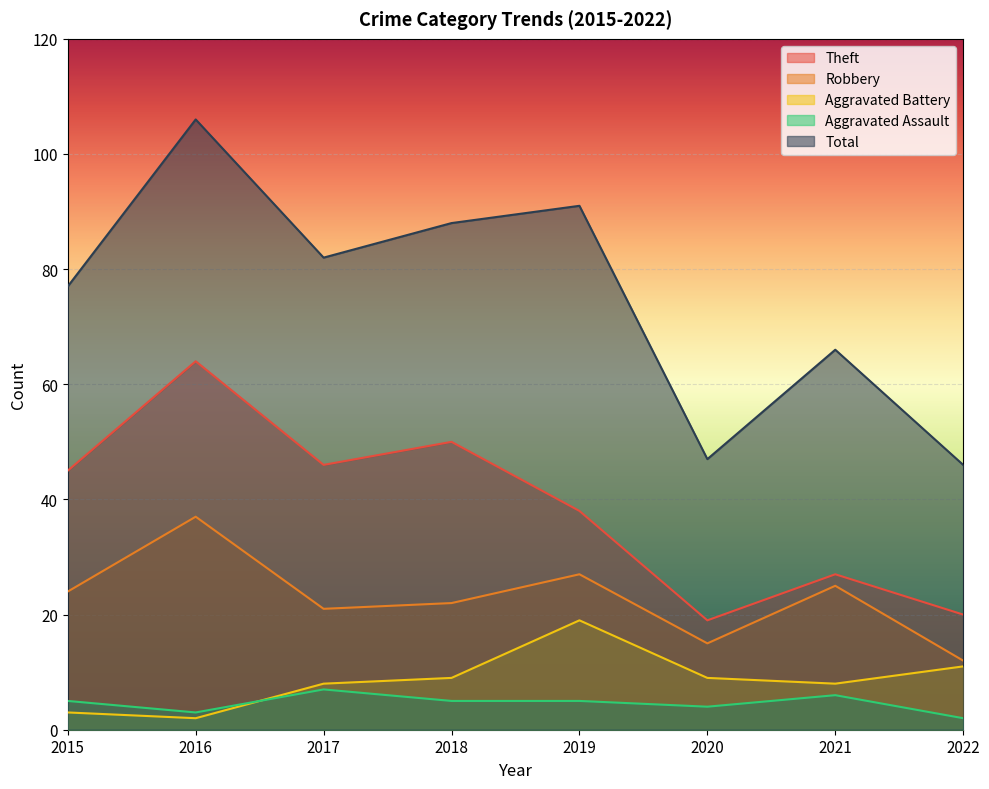

Which label corresponds to the smallest value in the chart?

2016